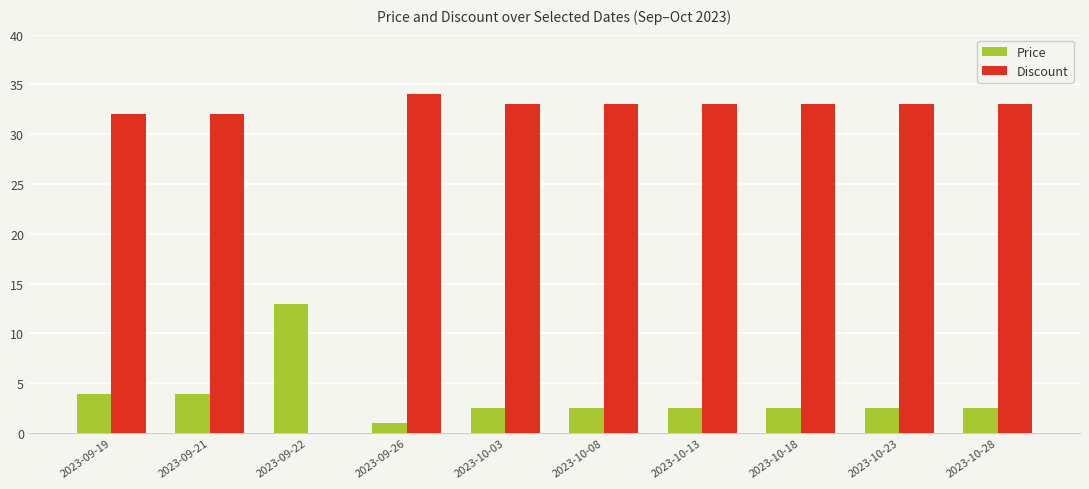

Which series changed the most between 2023-09-19 and 2023-09-22?

Discount